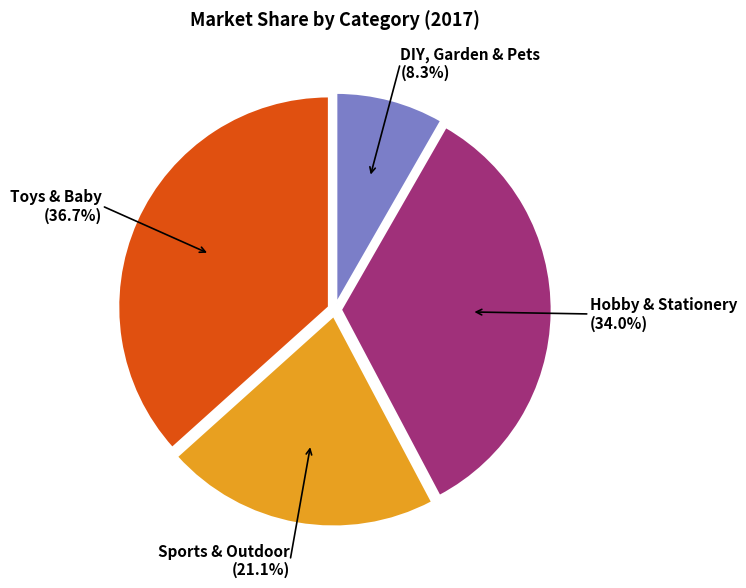

The Hobby & Stationery slice represents 34% of the pie. True or false?

True